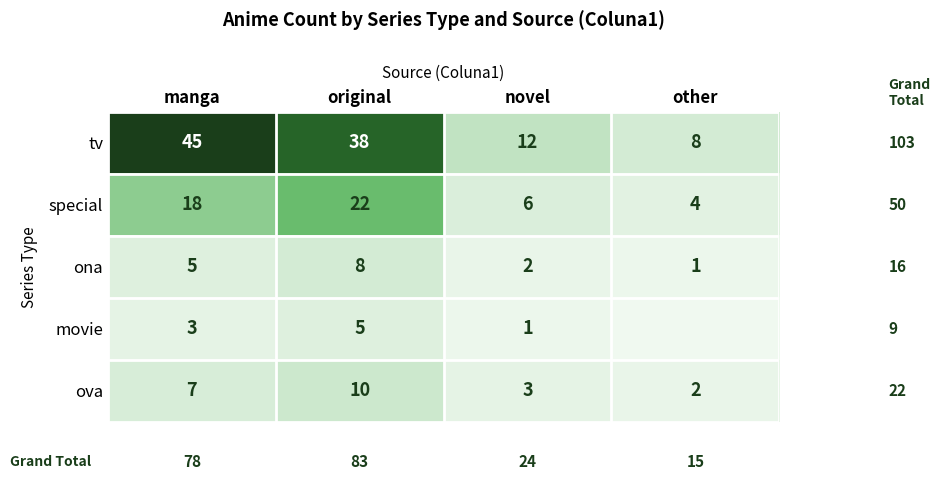

Rank the categories by ova value from highest to lowest.

original, manga, novel, other